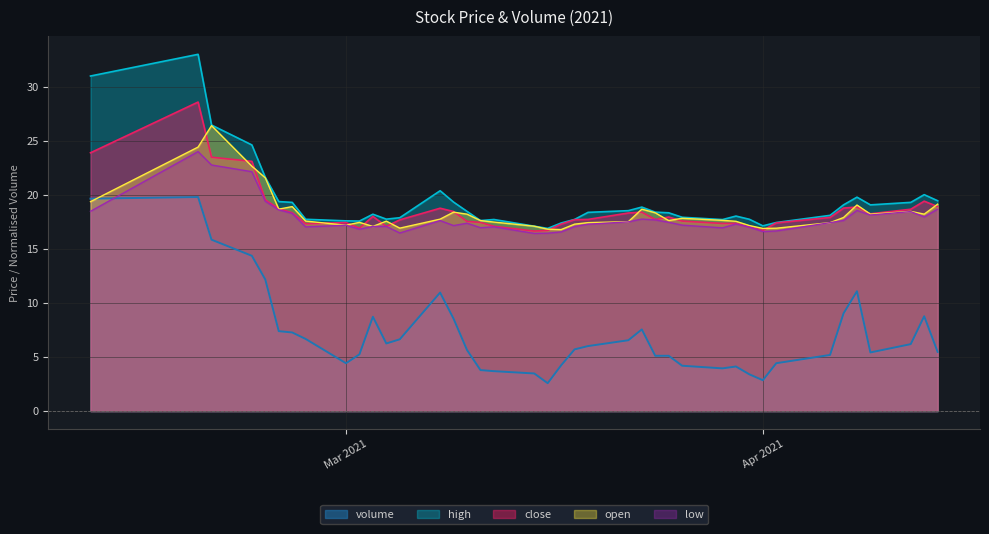

Which series has the largest range (max minus min)?

volume